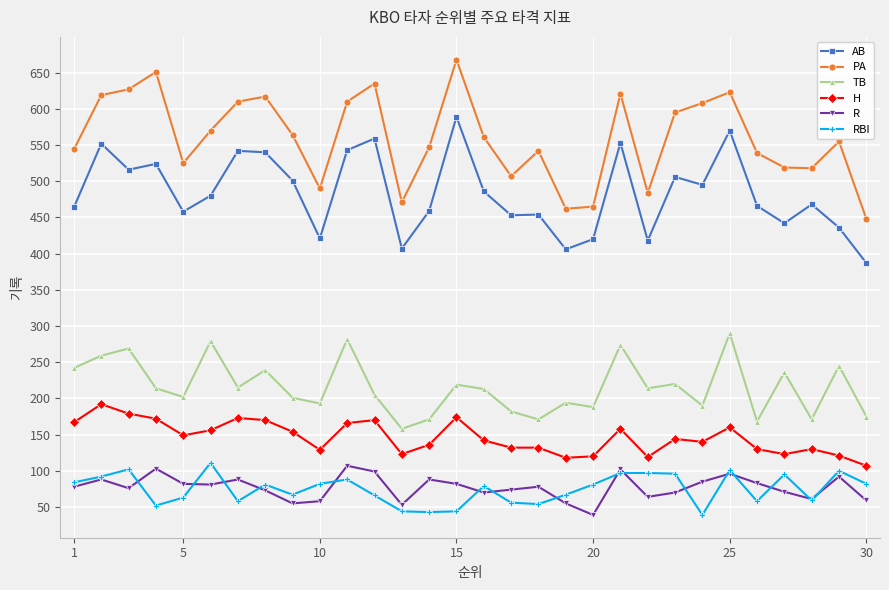

Which series has the largest total across all categories?

PA